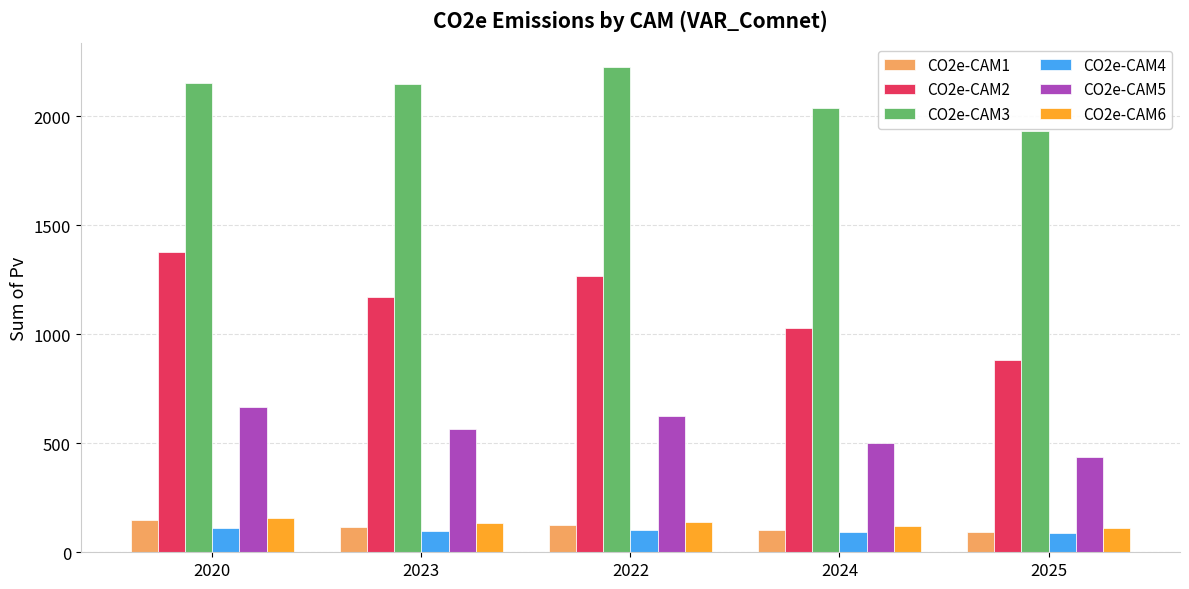

What is the maximum value for CO2e-CAM2?

1378.3